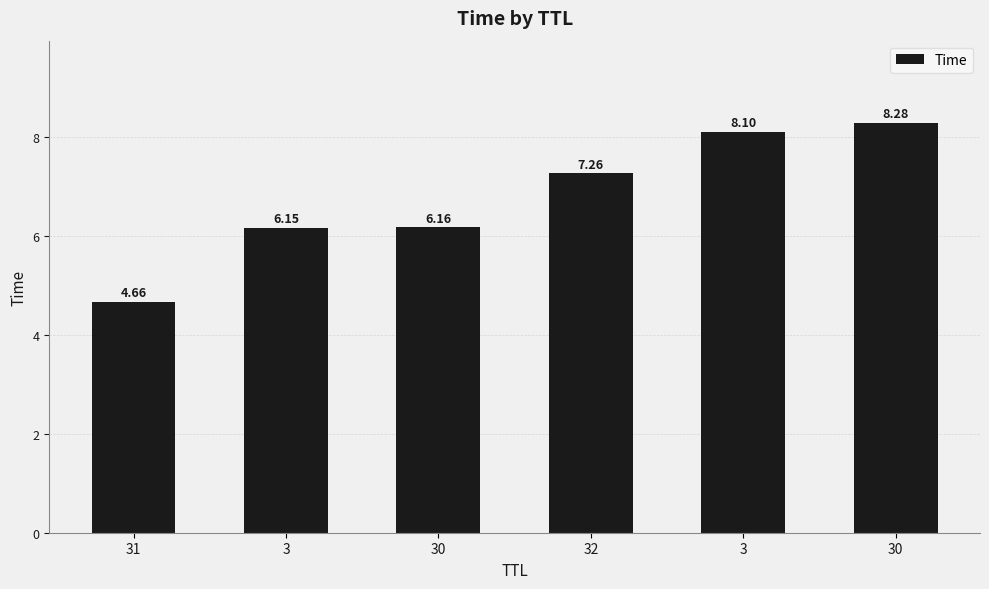

How many bars are there in total?

6